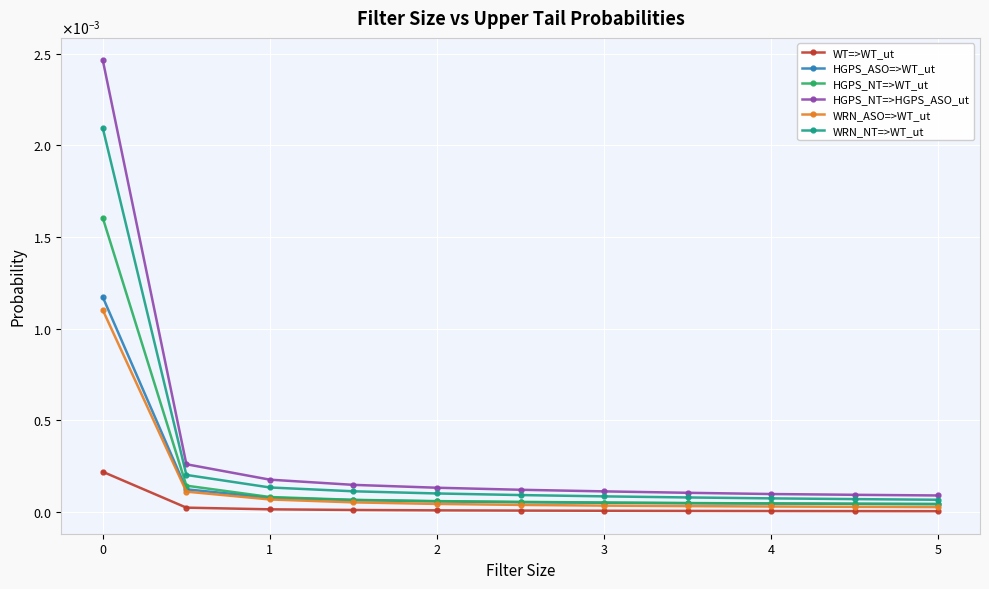

What are all the series names shown in the legend?

WT=>WT_ut, HGPS_ASO=>WT_ut, HGPS_NT=>WT_ut, HGPS_NT=>HGPS_ASO_ut, WRN_ASO=>WT_ut, WRN_NT=>WT_ut